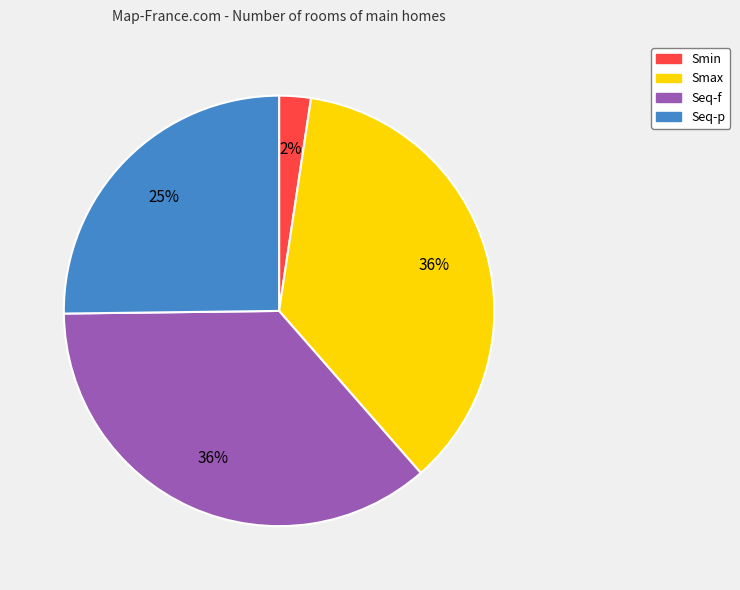

How many segments does this pie chart have?

4